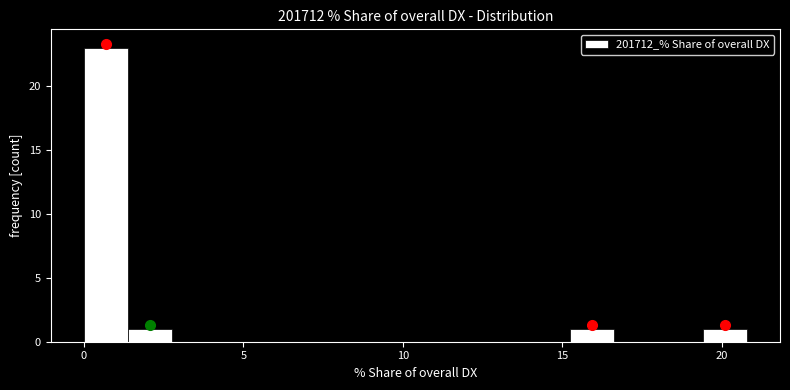

Around what value on the x-axis is the tallest bar? Give the approximate position of its centre, as read against the axis.

0.5